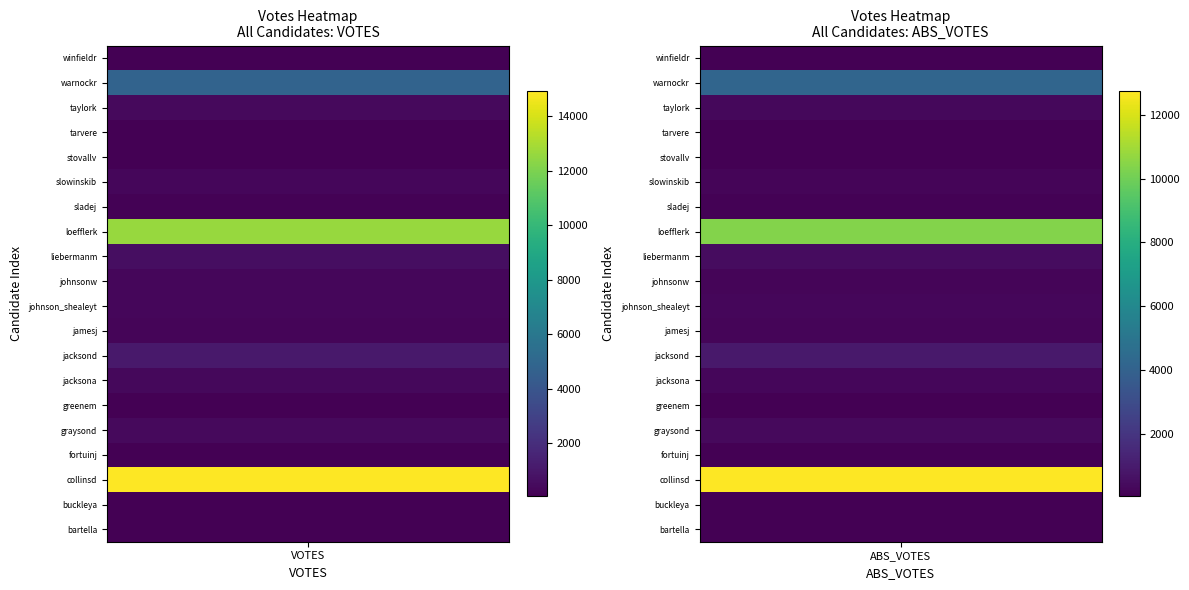

Rank the series by their maximum value, from lowest to highest.

stovallv, tarvere, greenem, bartella, winfieldr, buckleya, fortuinj, sladej, jamesj, johnson_shealeyt, johnsonw, slowinskib, jacksona, taylork, graysond, liebermanm, jacksond, warnockr, loefflerk, collinsd